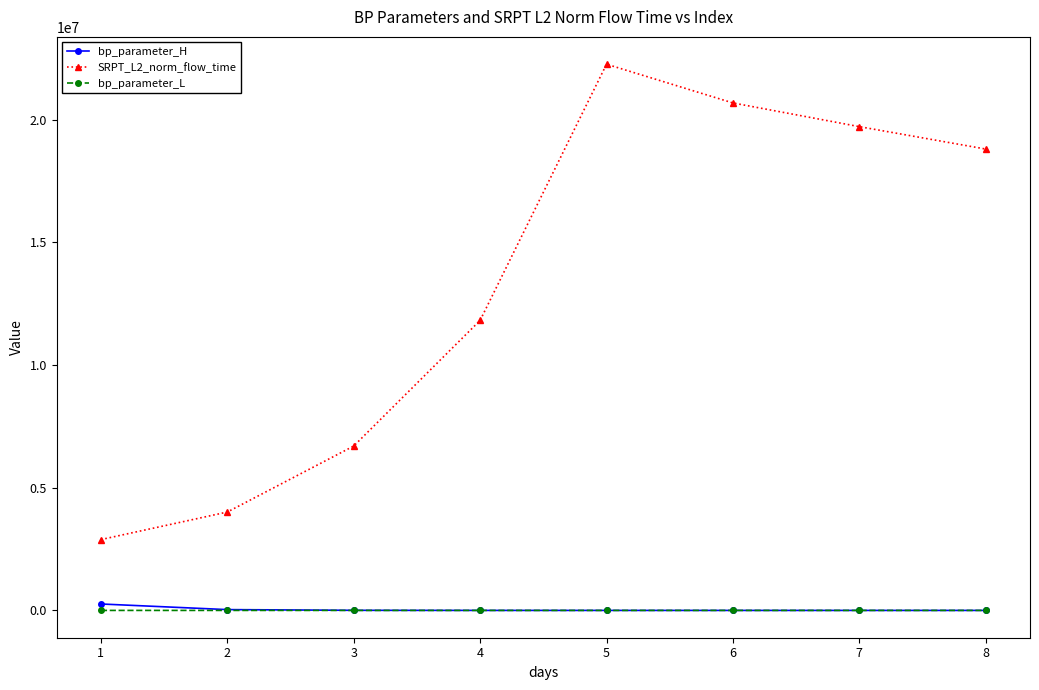

What are all the series names shown in the legend?

bp_parameter_H, SRPT_L2_norm_flow_time, bp_parameter_L